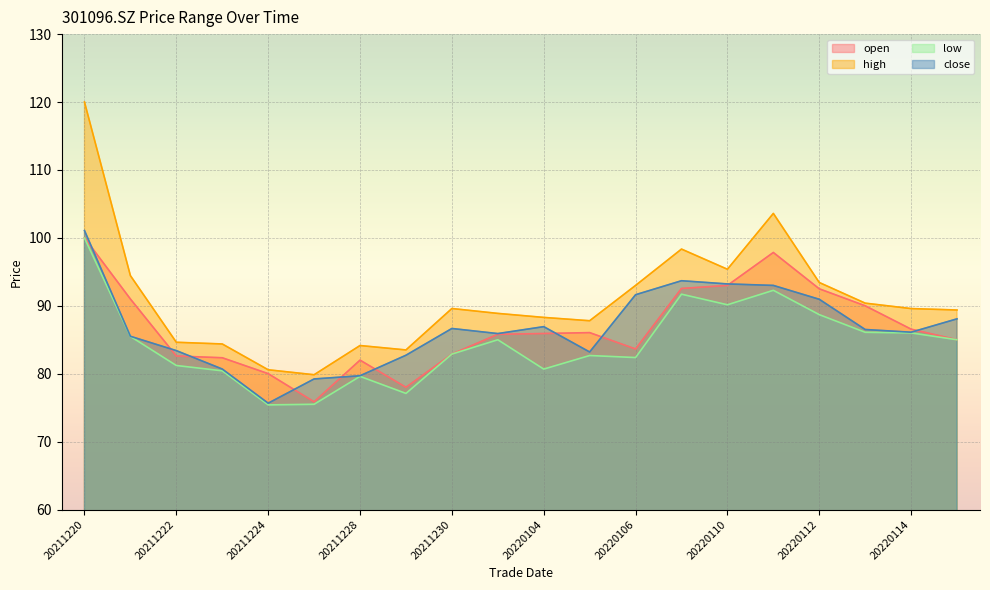

Which series has the largest total across all categories?

high